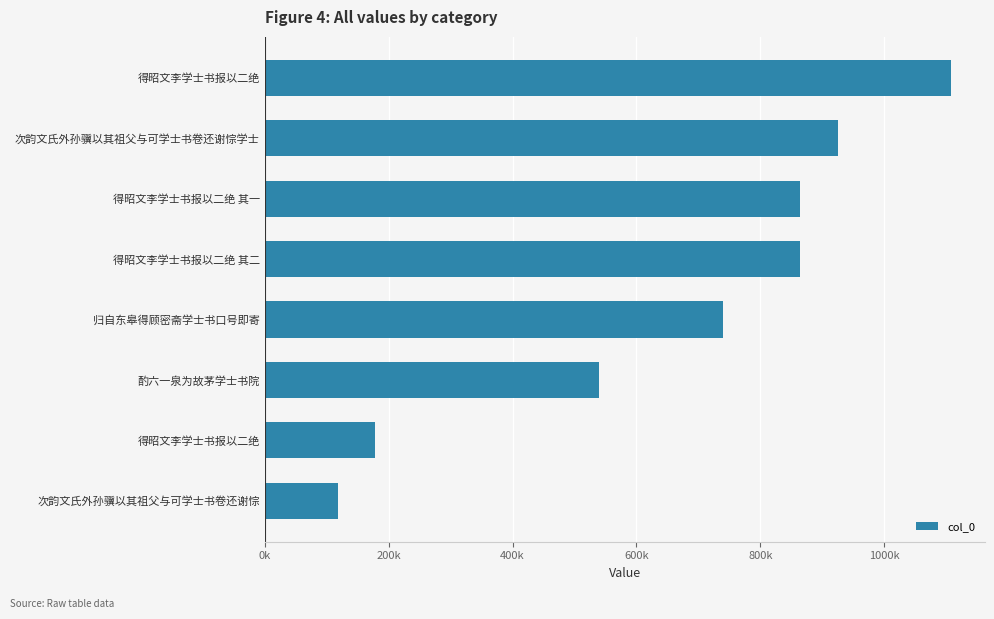

Are the bars horizontal?

Yes